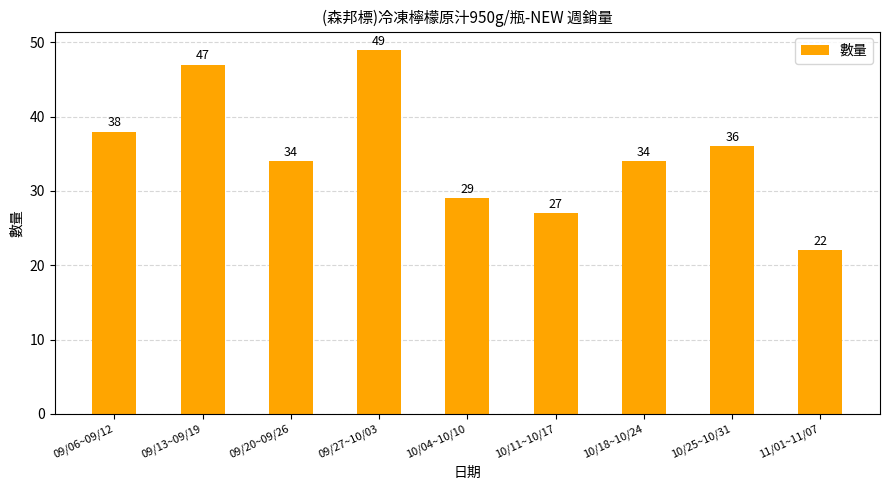

What is the approximate value at 09/13~09/19?

47